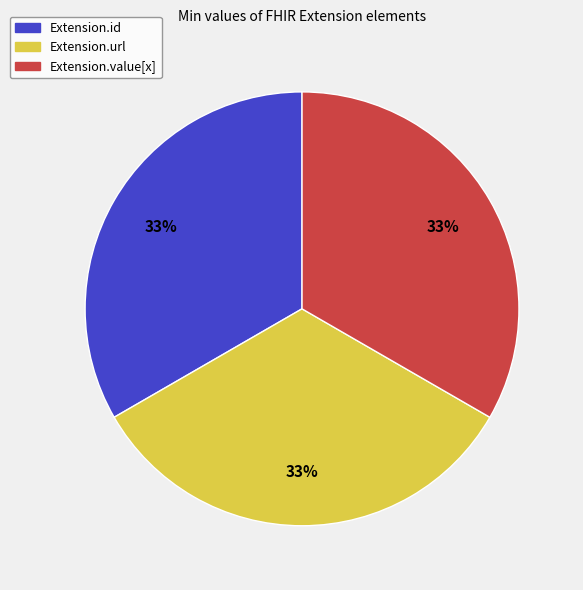

How many slices are in this pie chart?

3